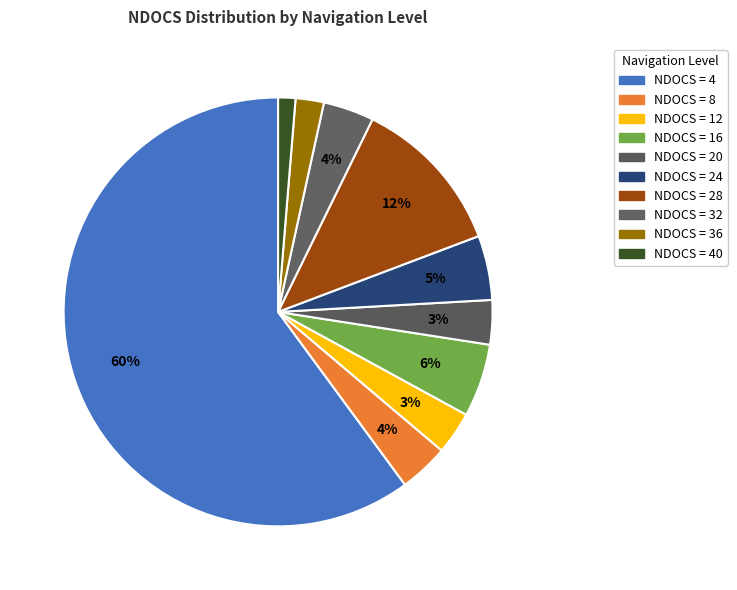

Count the number of slices in the pie.

10